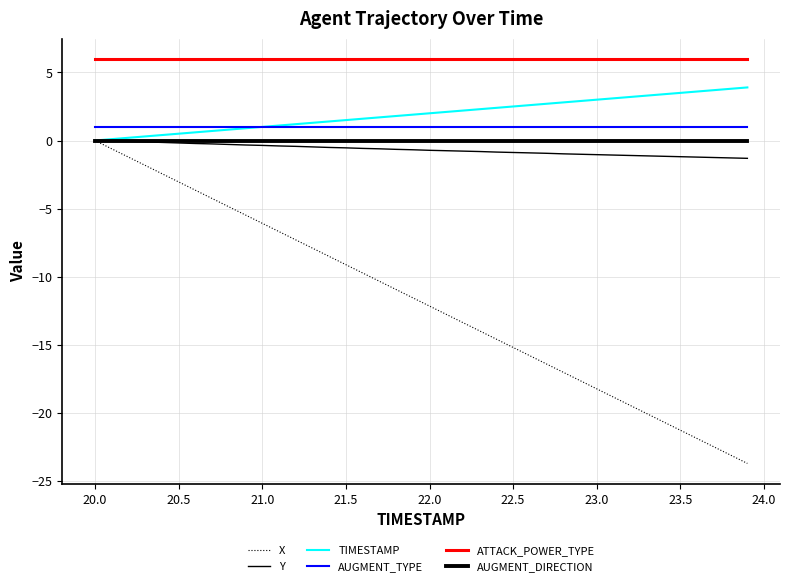

How many lines are shown in the chart?

6